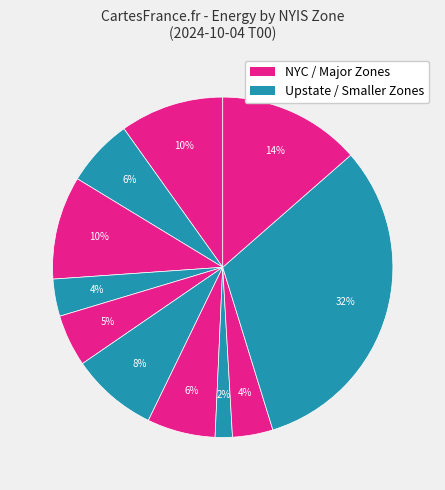

Count the number of slices in the pie.

11